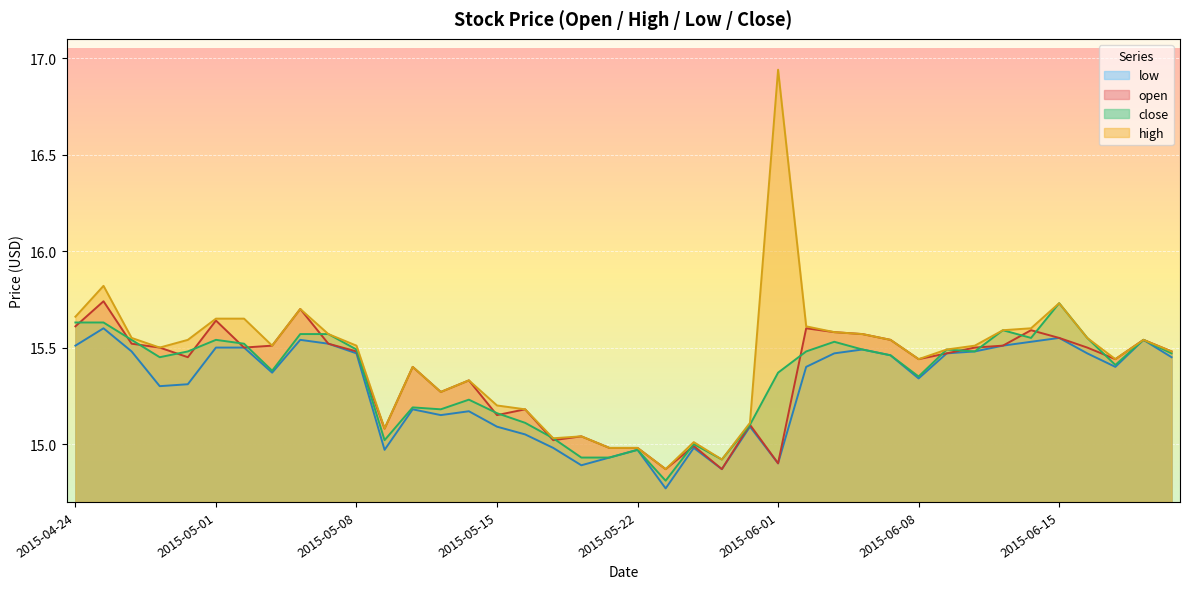

The open series shows 25.0 at 2015-05-22. True or false?

False